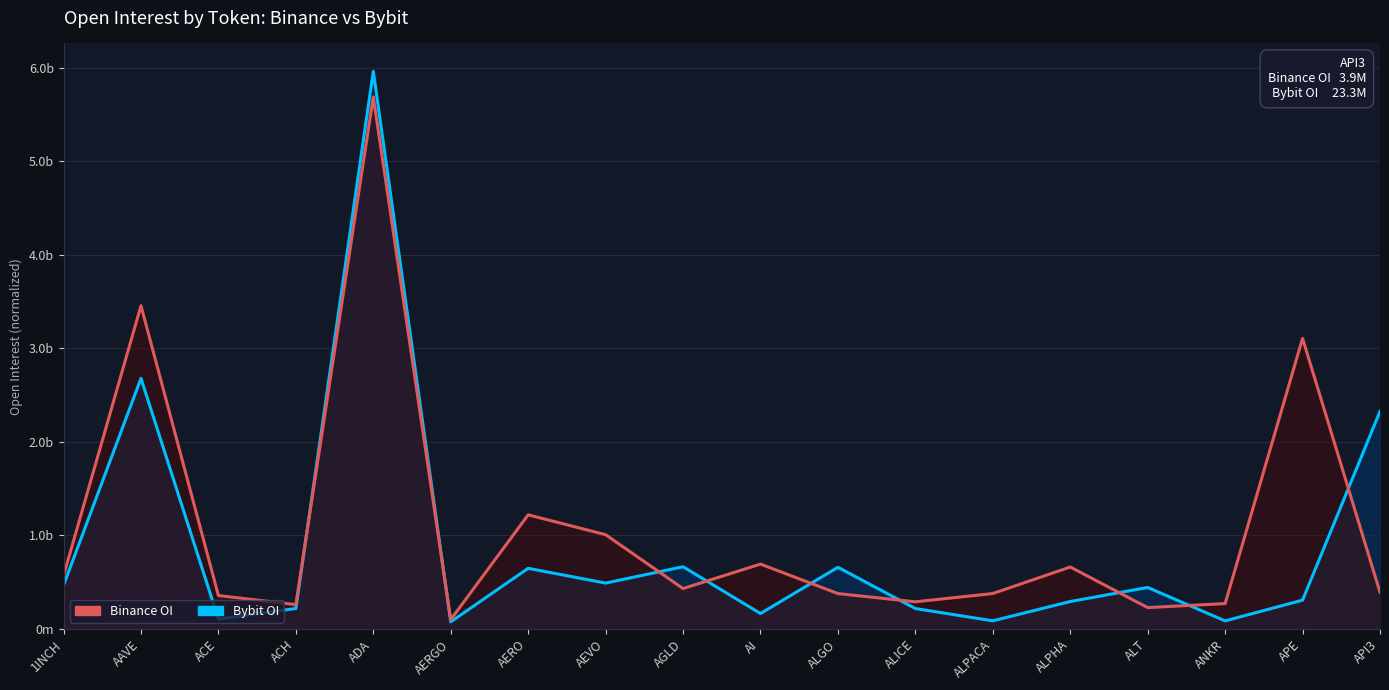

Which series has the largest range (max minus min)?

Bybit OI